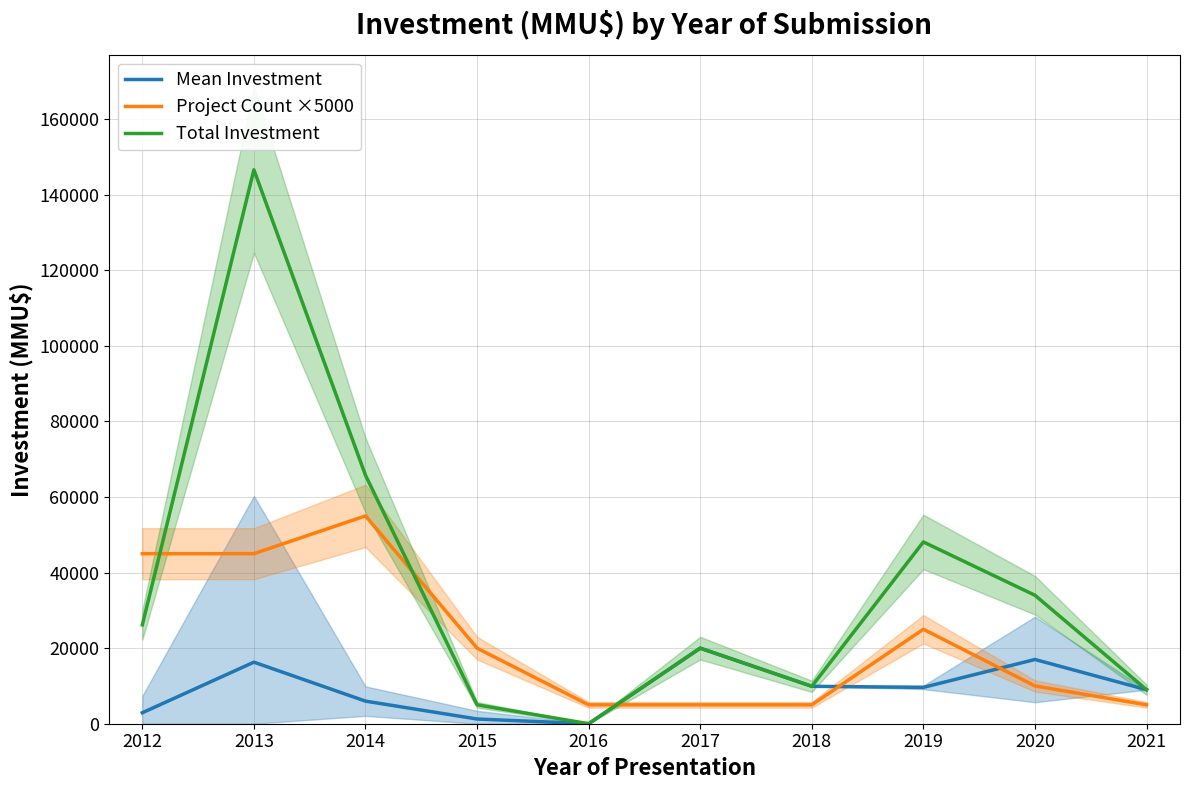

What is the value of the Mean Investment point at the 7th from the left?

9903